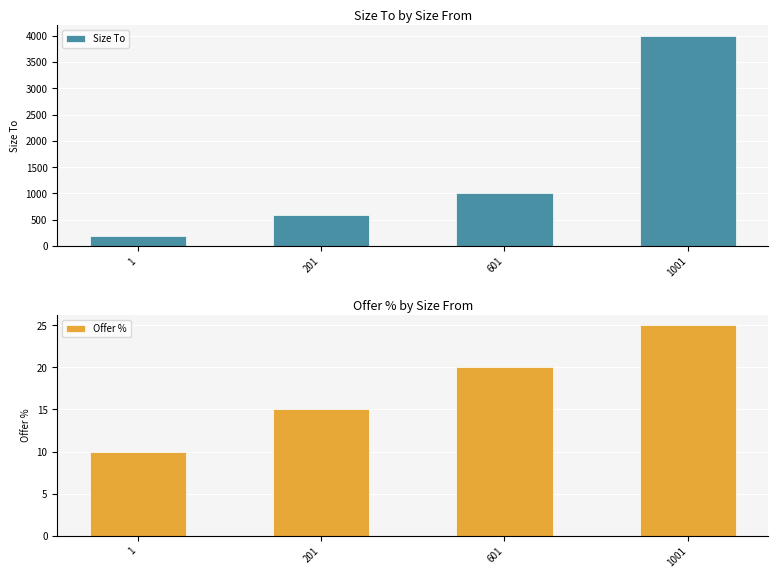

How many bars are there in each group?

2